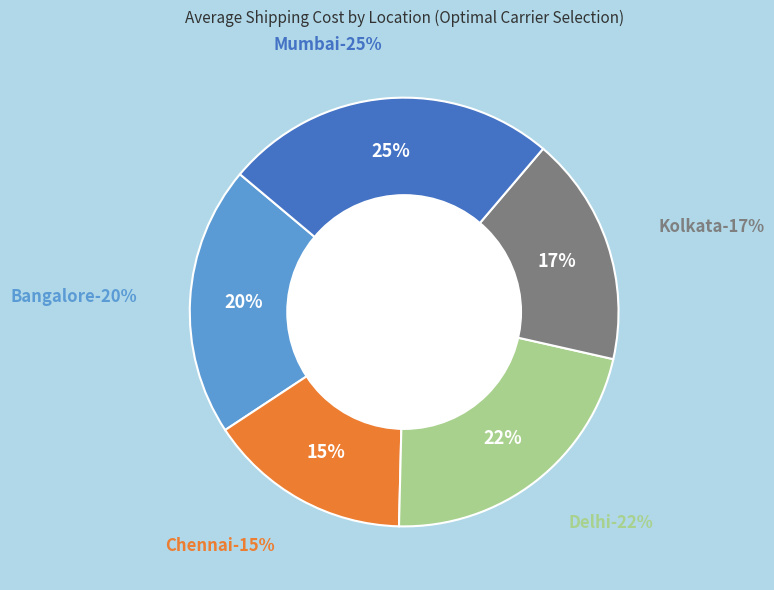

Combined, do Chennai and Mumbai account for over 50%?

No